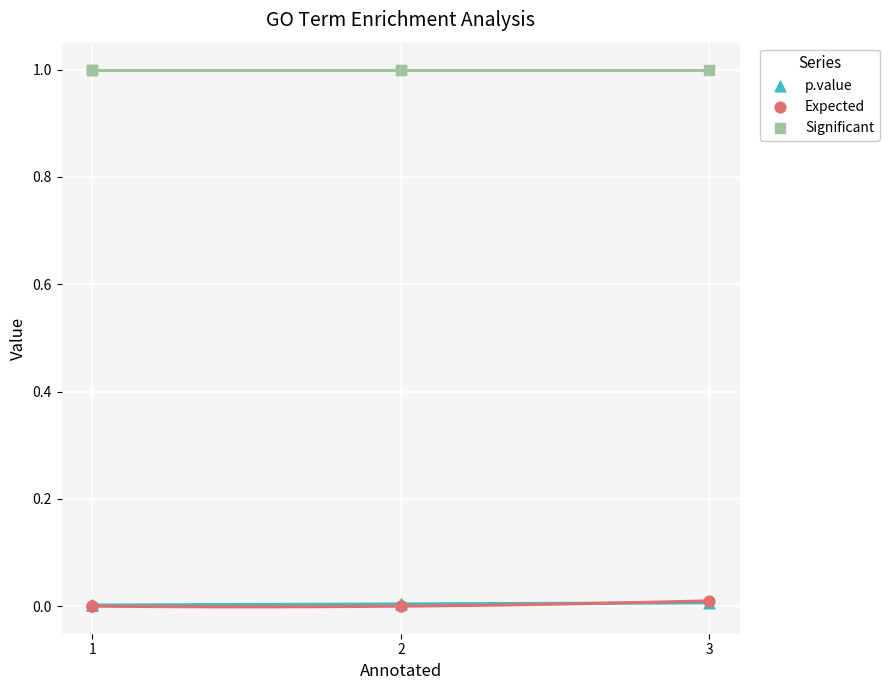

Which series contains the highest Y value?

Significant